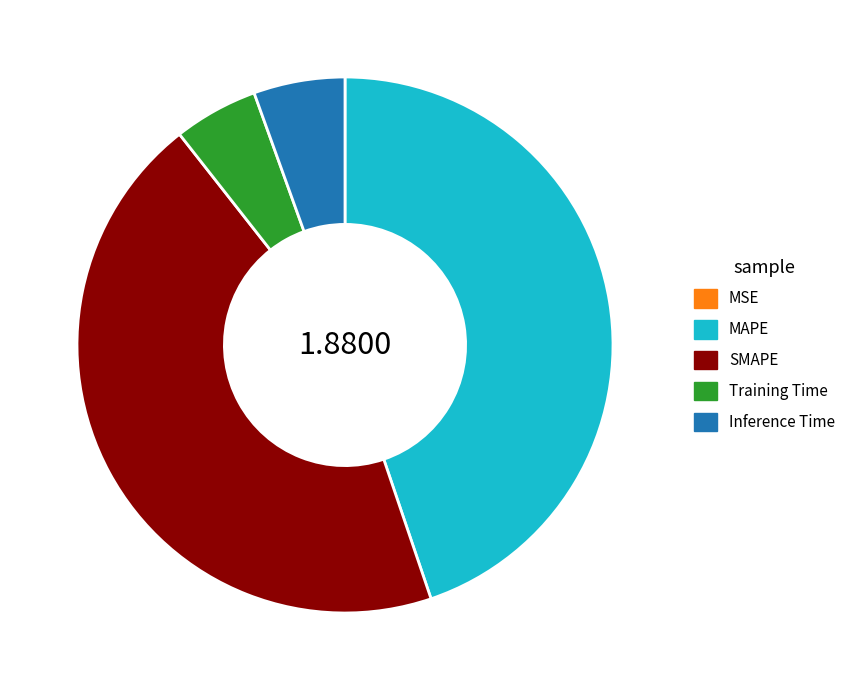

Does any single category account for the majority?

No